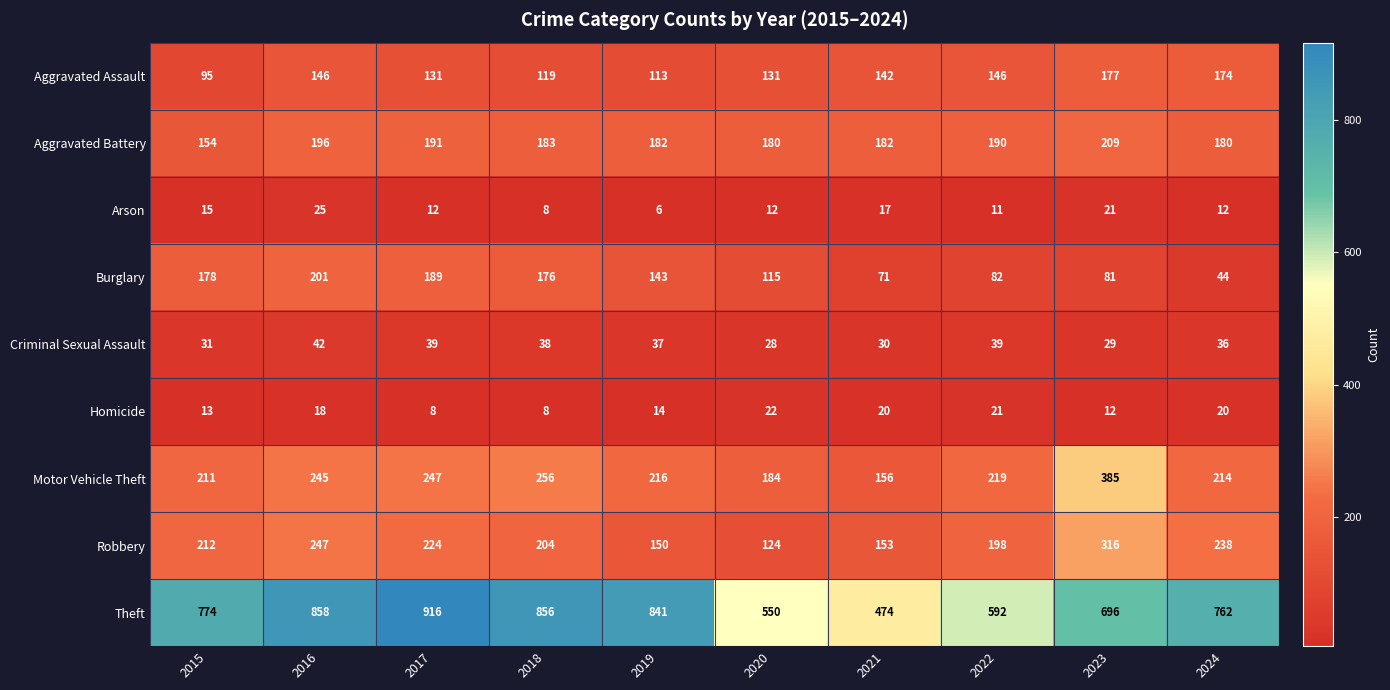

Which series has the largest range (max minus min)?

Theft